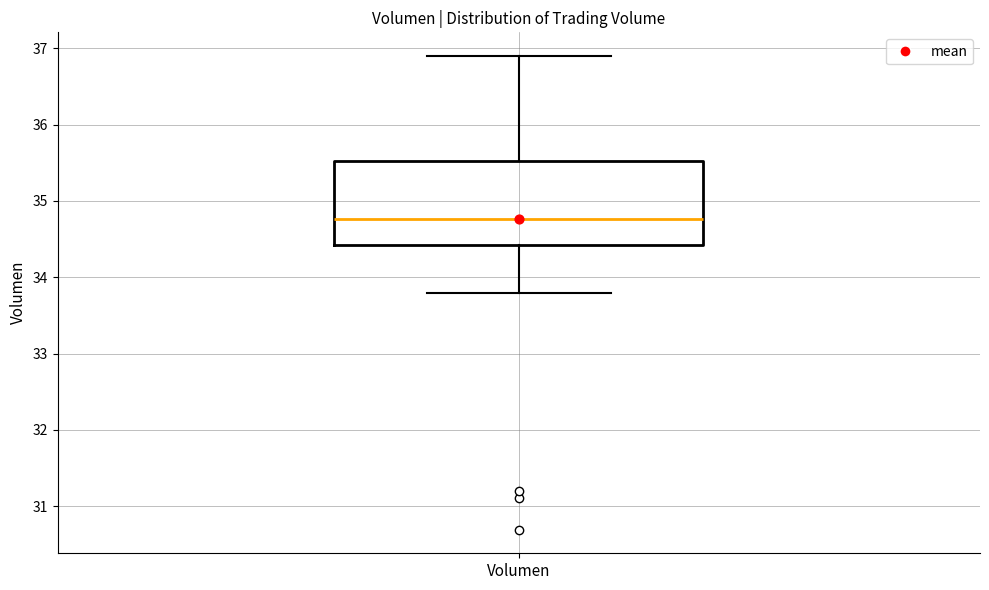

Transcribe this box plot: give where the median line is, the range the box spans, and where the two whiskers end, as read against the y-axis. The values are not printed on the chart, so give them approximately, as read against the axis.

median 34.8, box 34.4 to 35.5, whiskers 33.8 to 36.9